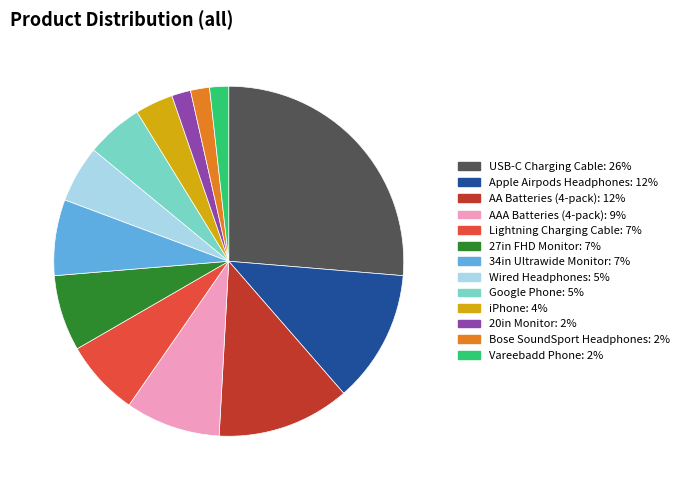

Is the sum of 27in FHD Monitor and AA Batteries (4-pack) greater than half?

No